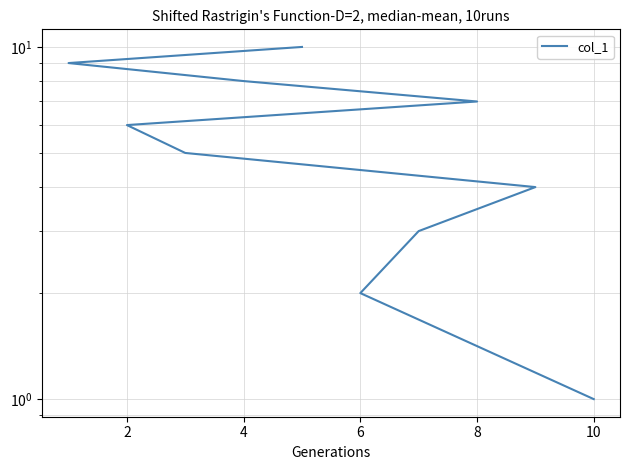

What is the maximum value shown in the chart?

10